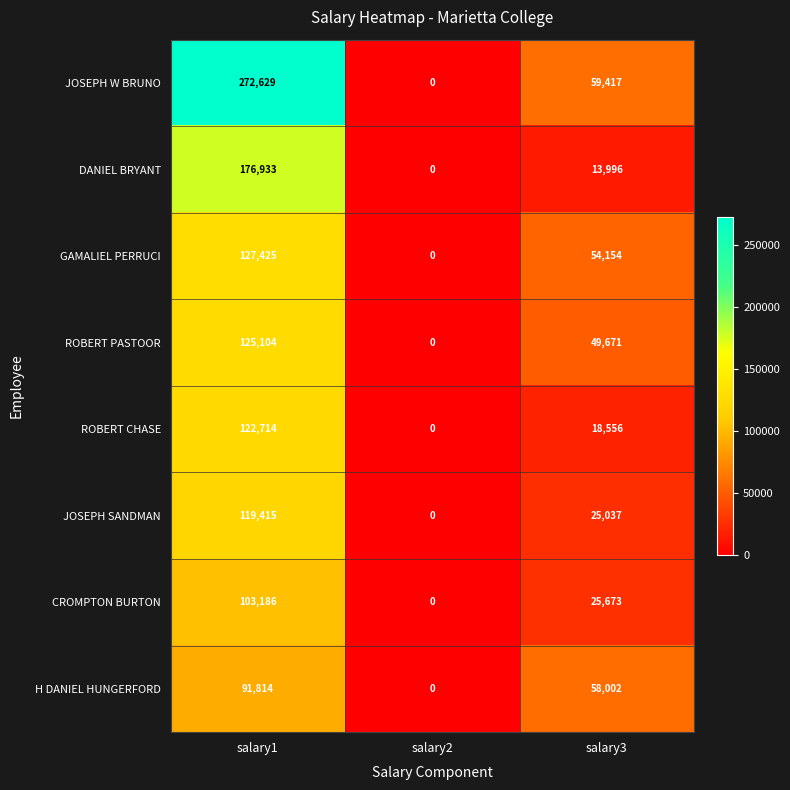

What is the maximum value shown in the chart?

272629